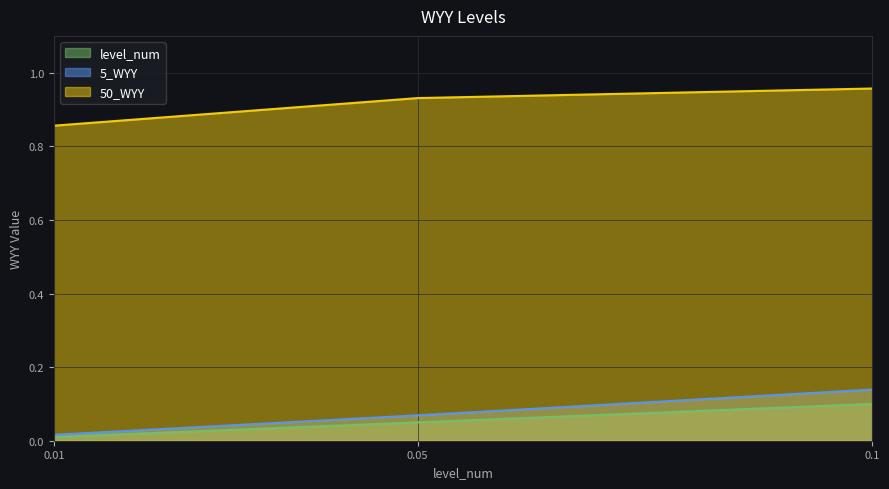

What is the average value of the level_num series?

0.1